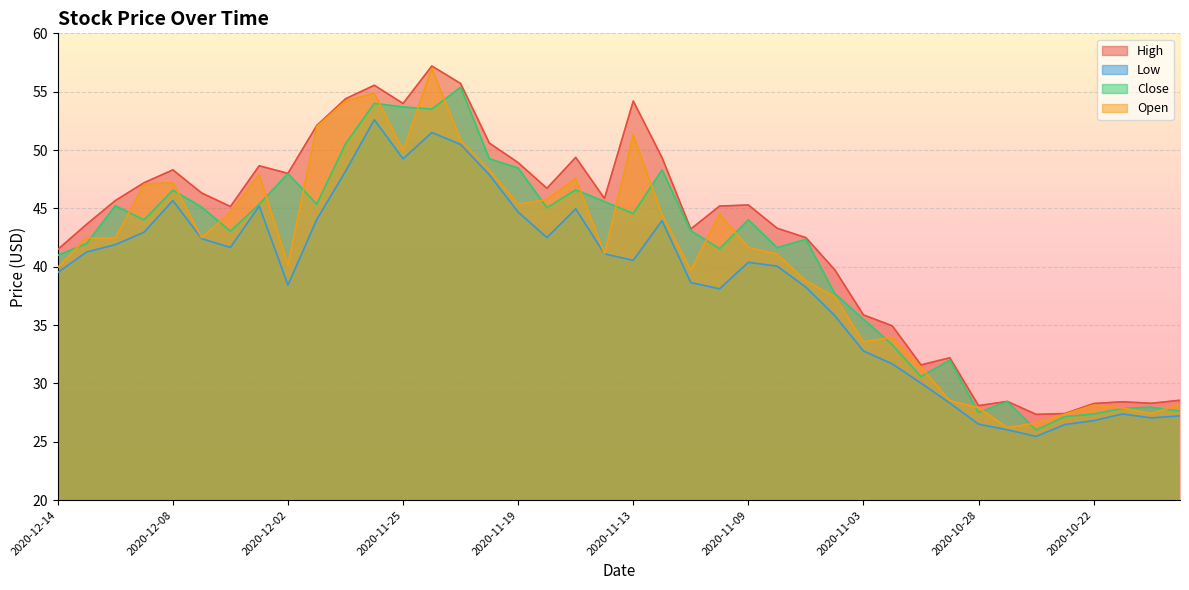

What is the sum of the Open values at 2020-12-04 and 2020-12-08?

91.9